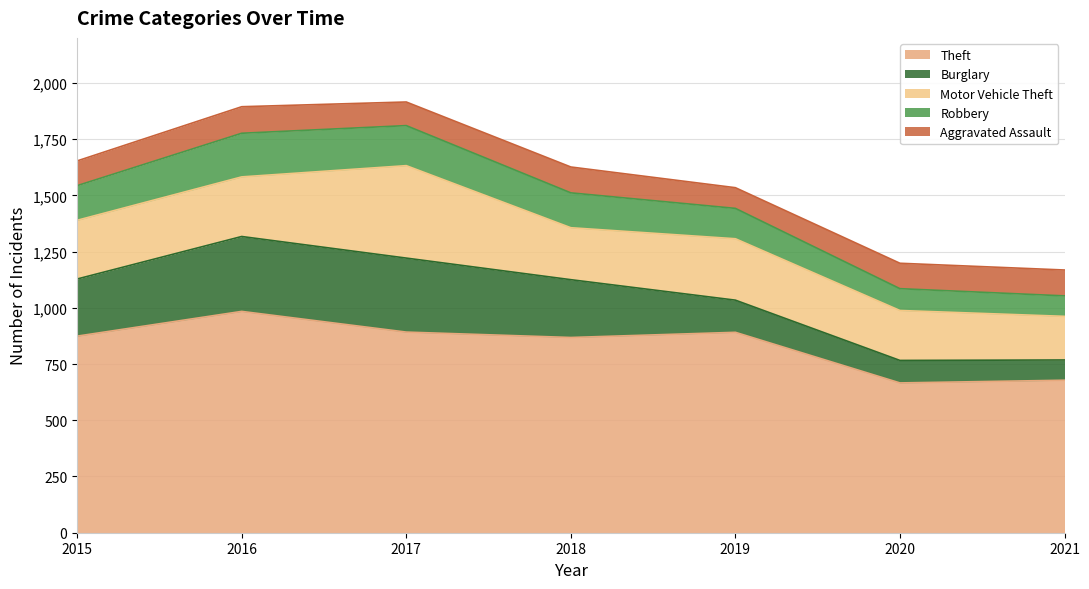

Where does the Motor Vehicle Theft series first go above 261?

2016